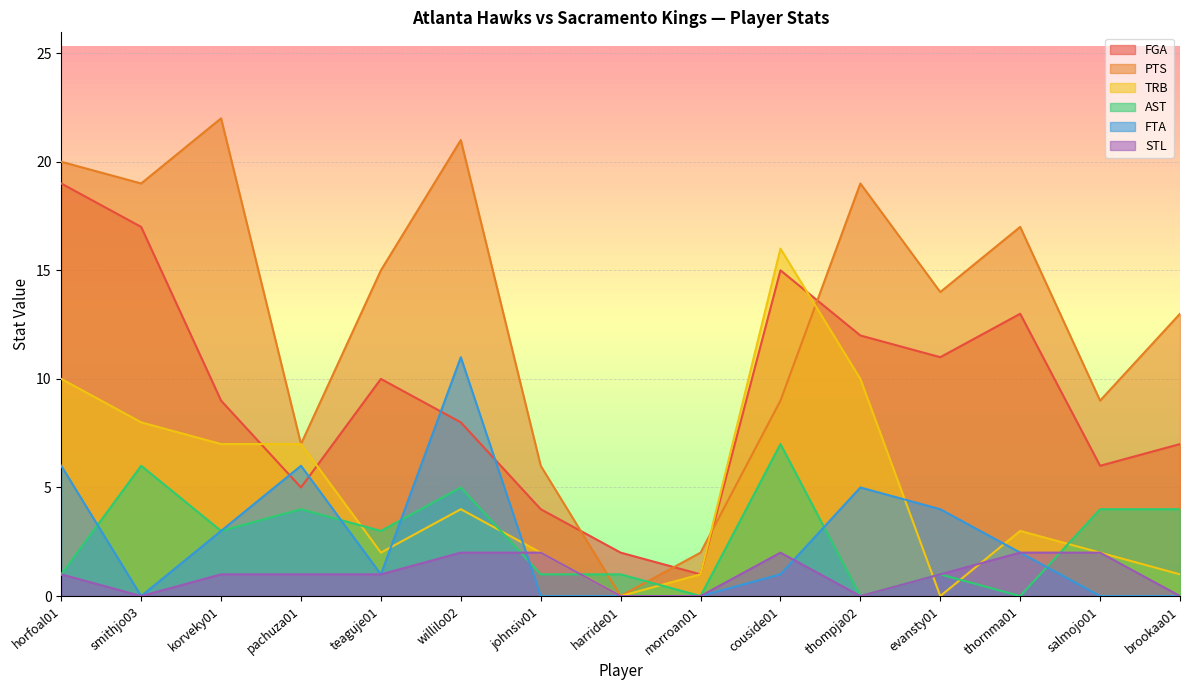

Between which two adjacent categories do PTS and AST first intersect?

johnsiv01 and harride01